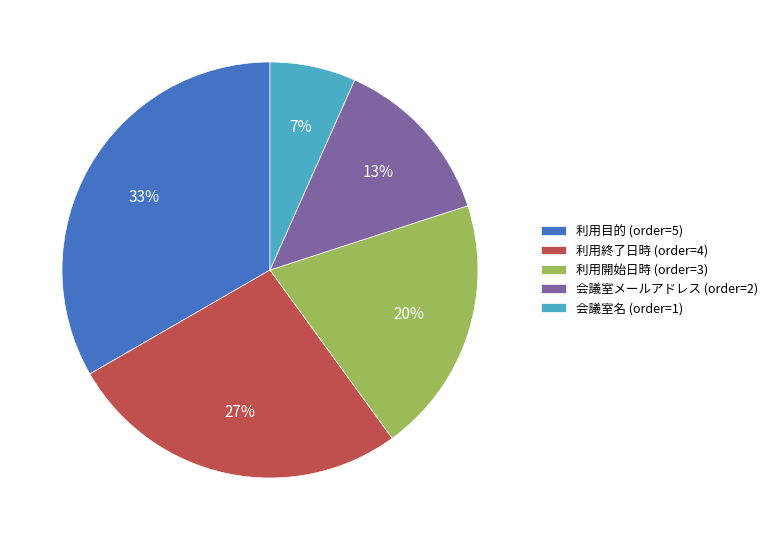

Is the sum of 会議室名 (order=1) and 利用終了日時 (order=4) greater than half?

No